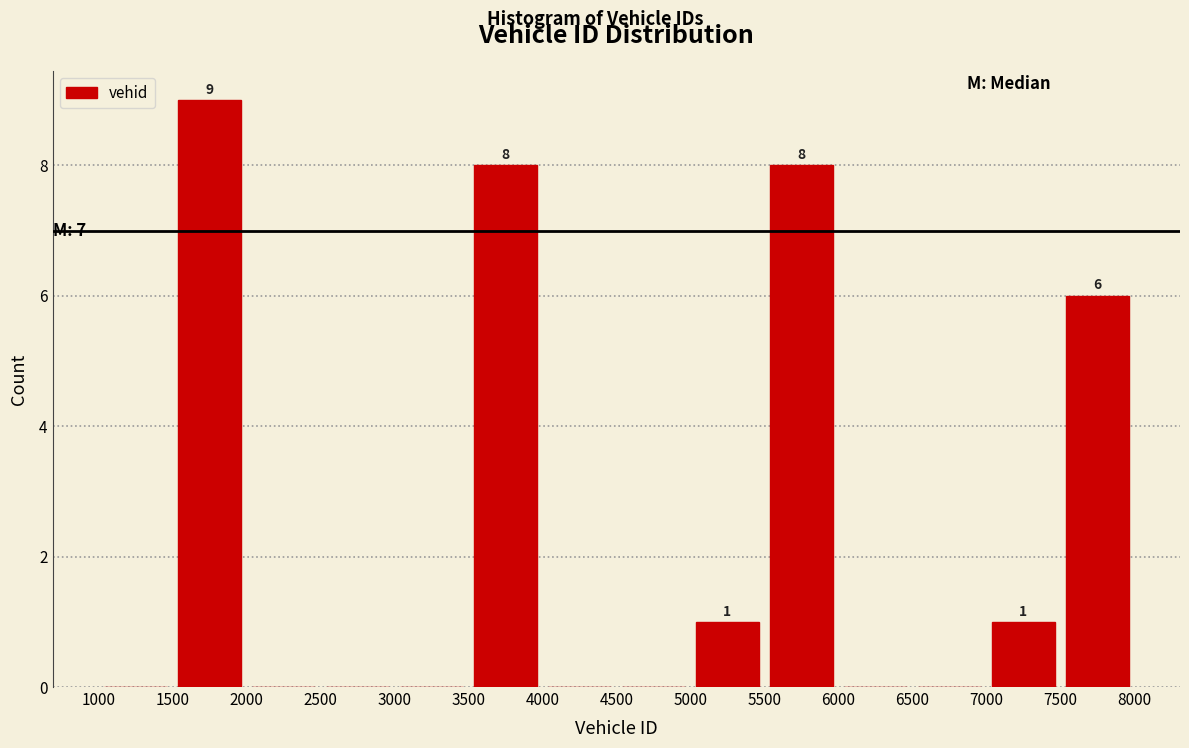

Which range on the x-axis has the tallest bar?

1500 to 2000